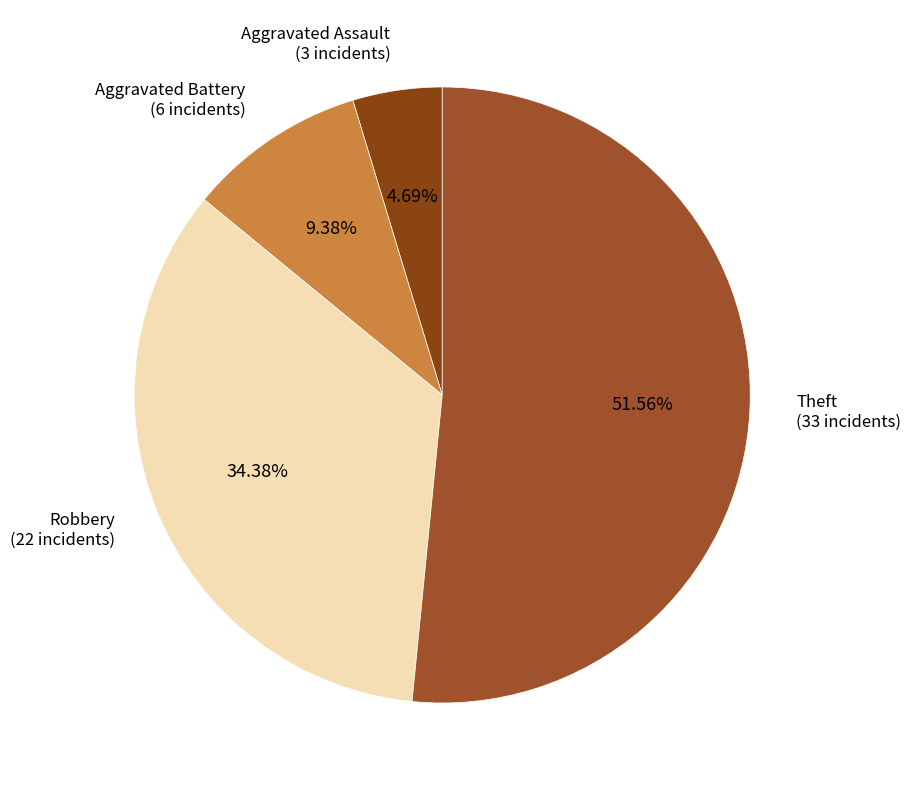

How many segments does this pie chart have?

4